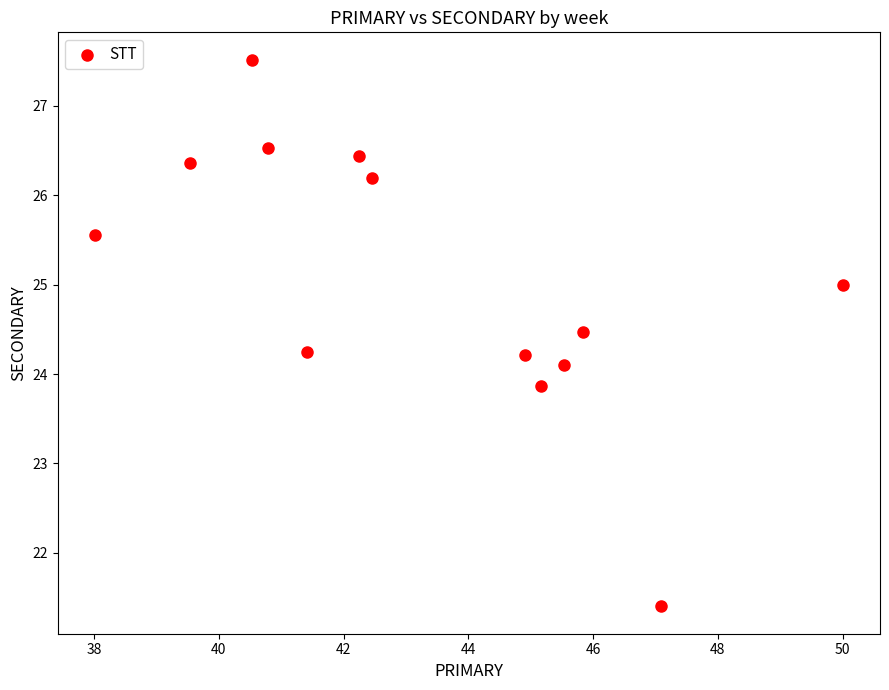

What is the range of X values (max minus min)?

12.0